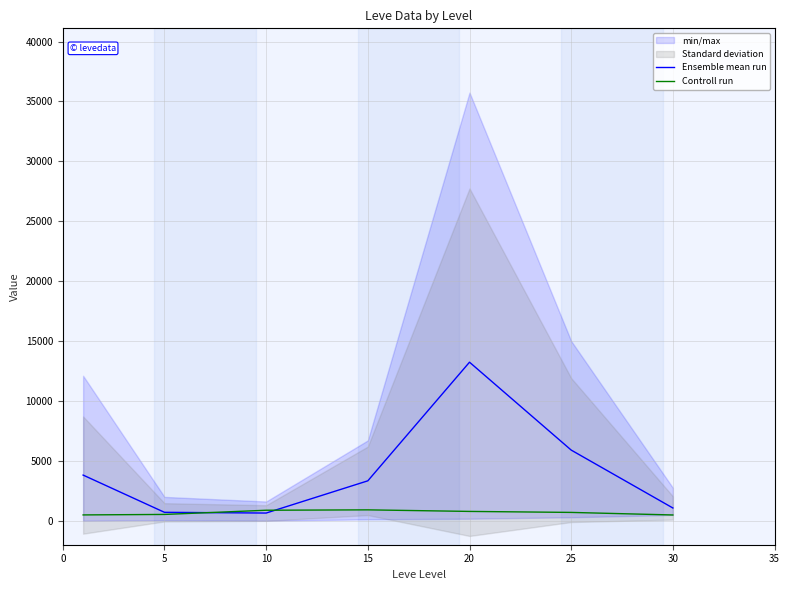

Is it true that Ensemble mean run equals 13235.5 at 20?

True